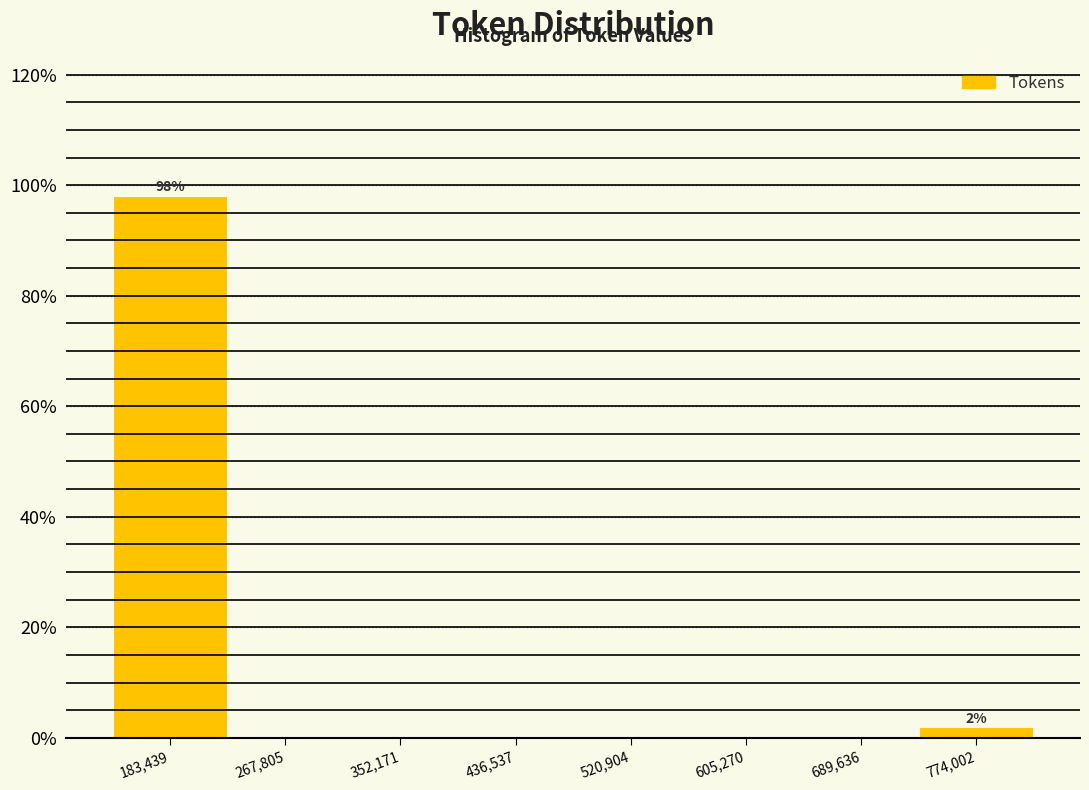

Over which range of the x-axis is the bar tallest?

140000 to 230000